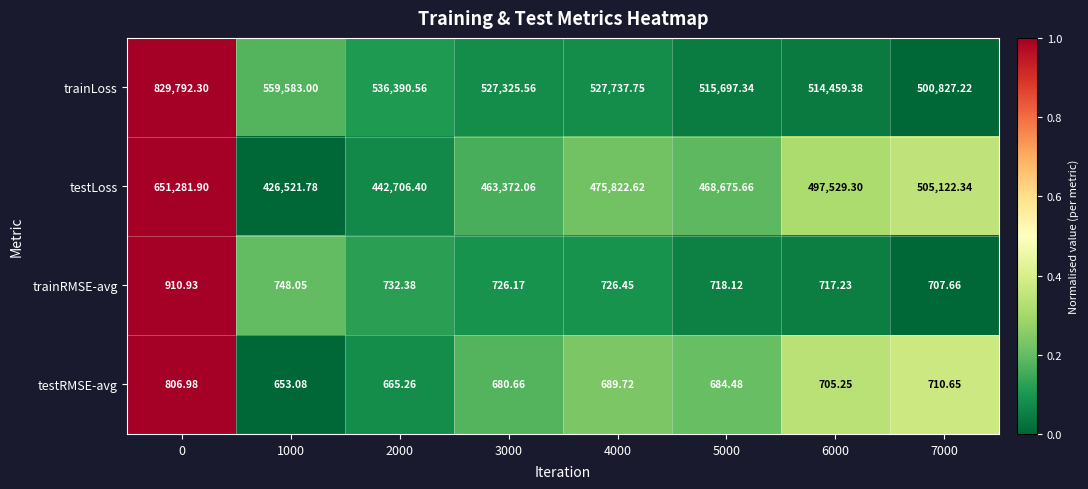

Between 2000 and 4000, which series saw the biggest shift?

testLoss